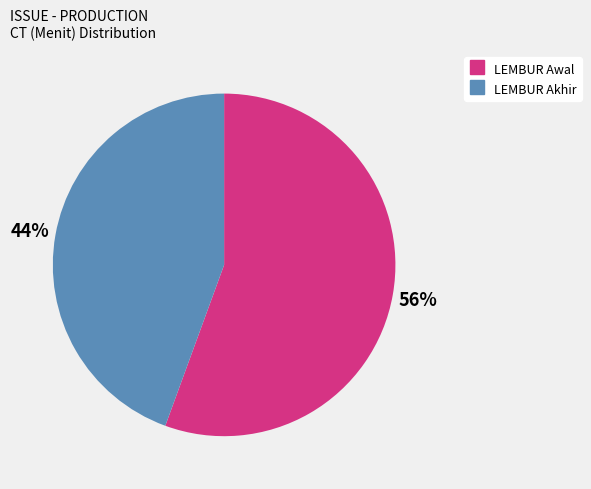

Is there a majority slice in this chart?

Yes